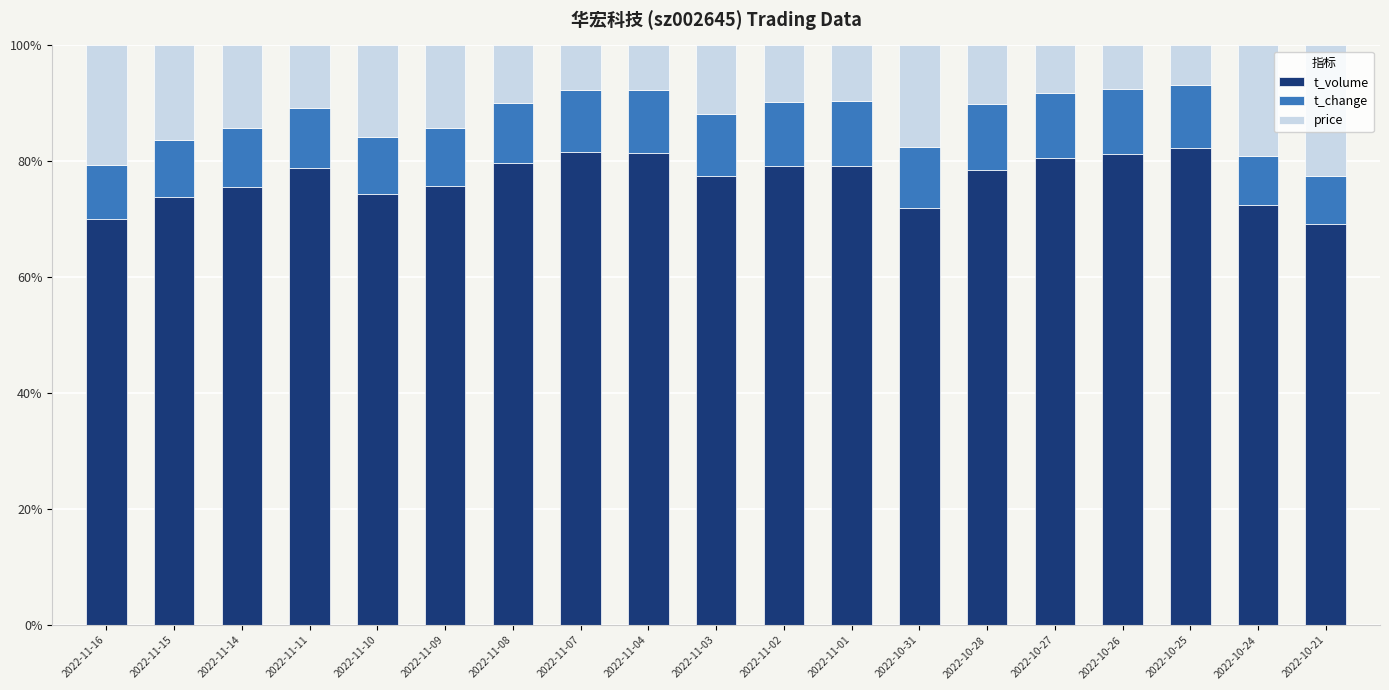

The t_volume series shows 35.7 at 2022-10-28. True or false?

False